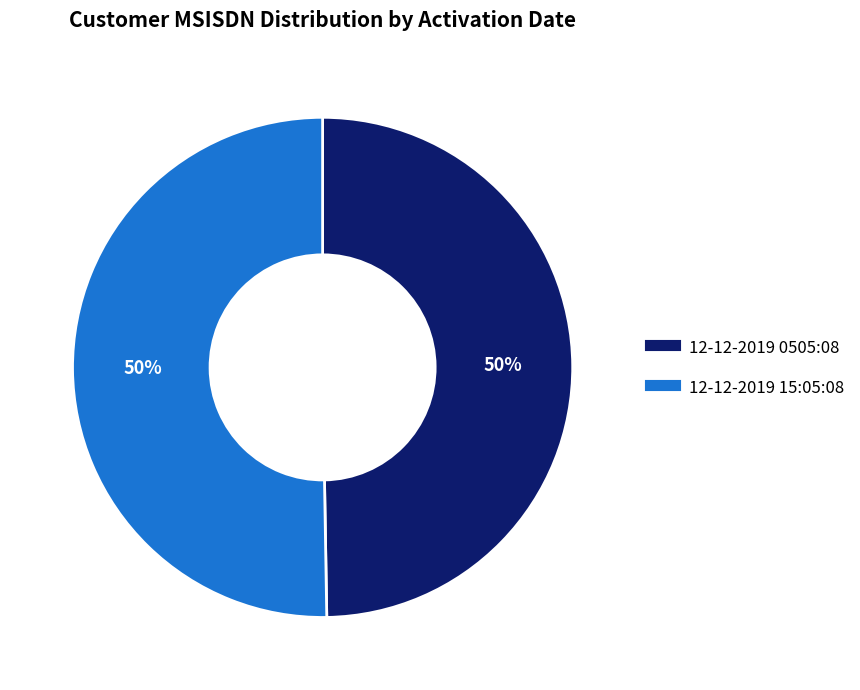

To the nearest percent, what percentage of the pie is 12-12-2019 0505:08?

50%